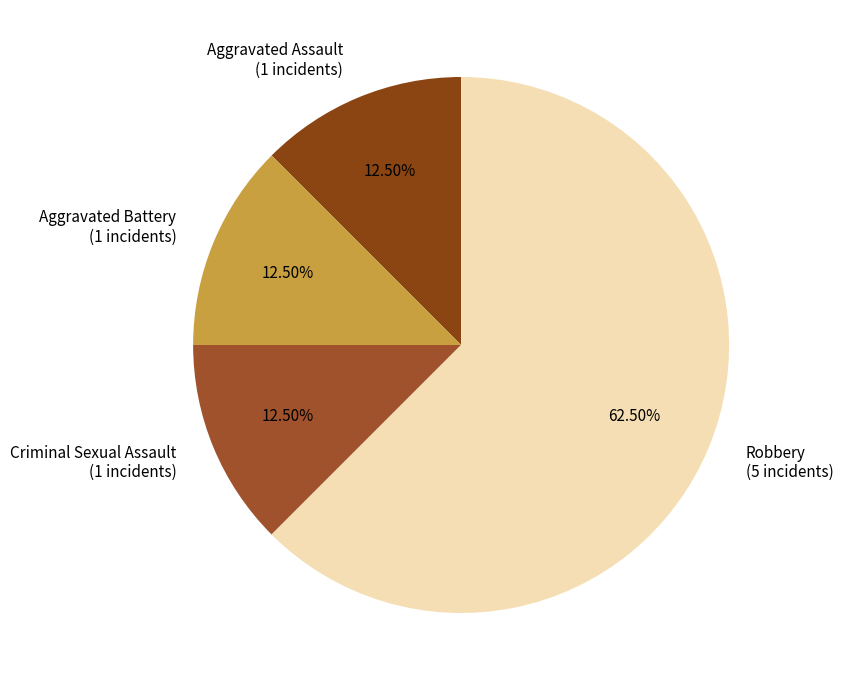

What percentage do Aggravated Assault and Criminal Sexual Assault together represent?

25.0%